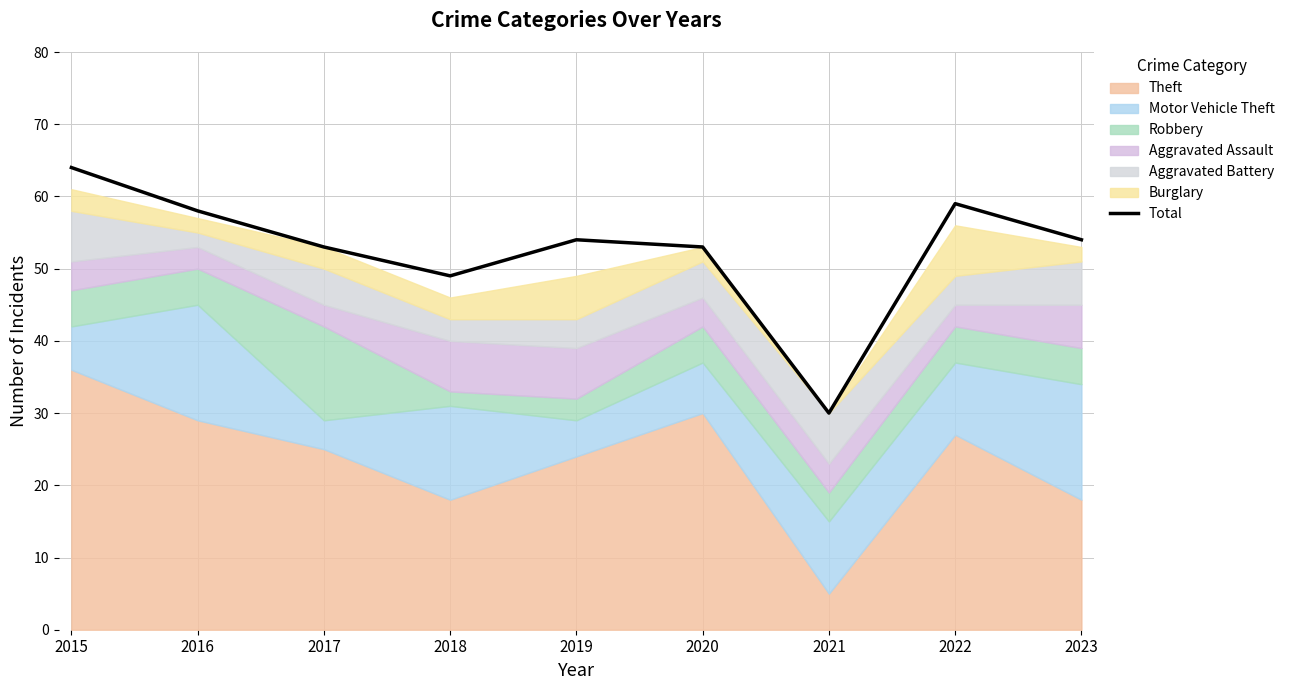

True or false: there are more than 2 points higher than both neighbors.

False